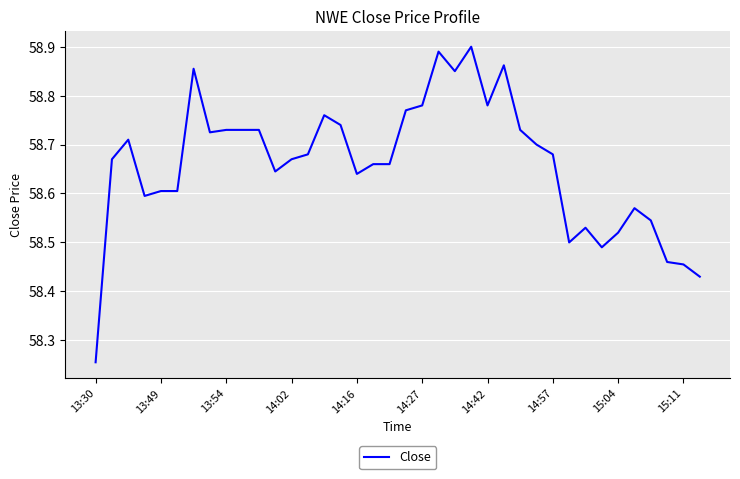

Does the chart have visible grid lines?

Yes